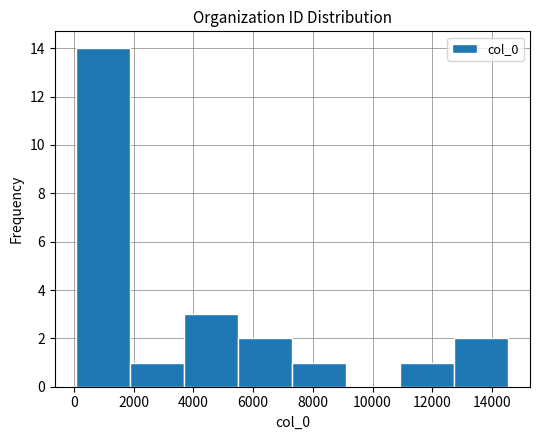

How tall is the bar that spans 0 to 1800 on the x-axis? Neither the bar edges nor the heights are printed on the chart, so give them approximately, as read against the axes.

14